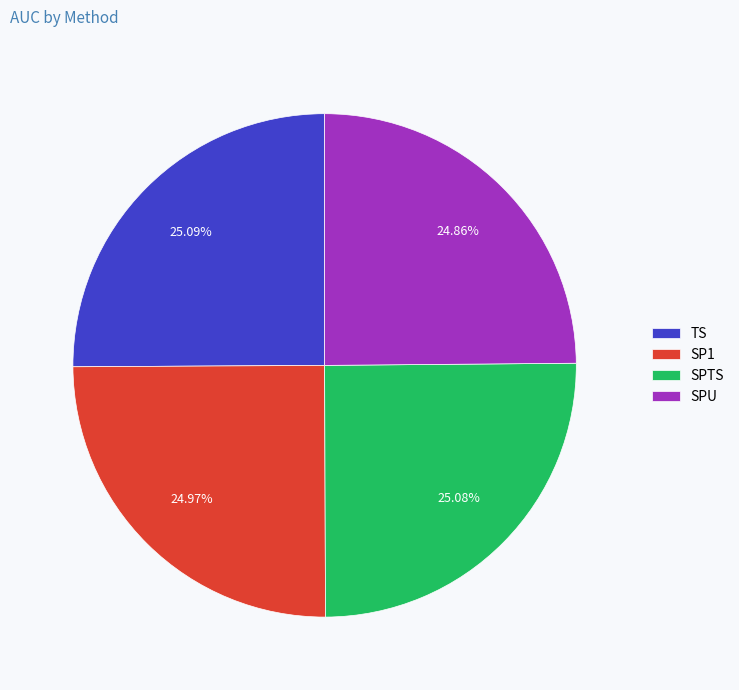

Is the sum of SPU and TS greater than half?

No